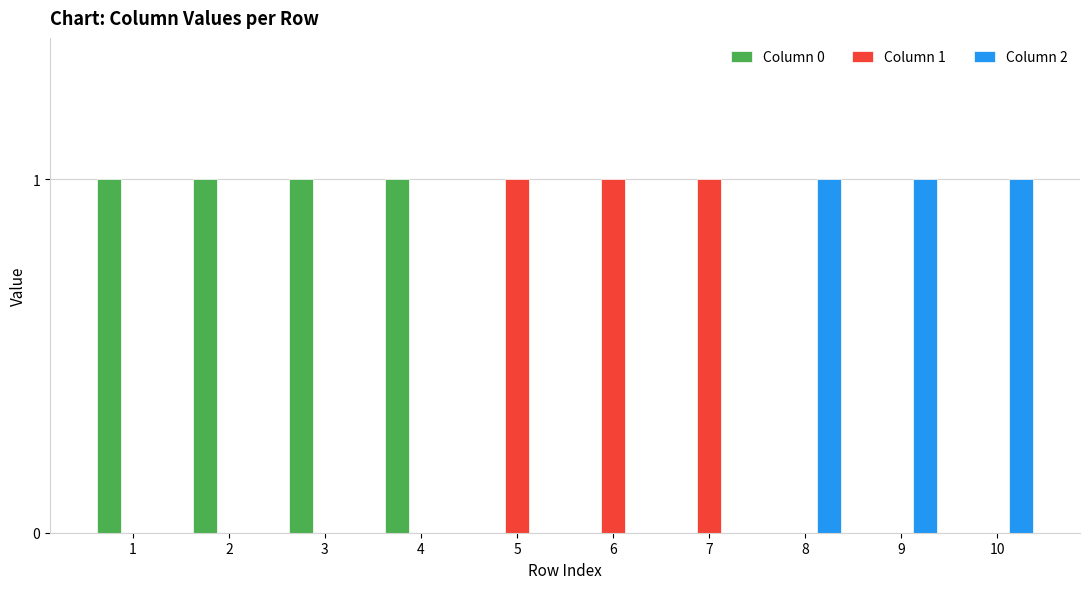

Reading left to right, transcribe all the data shown in this chart.

Column 0: 1=1	2=1	3=1	4=1	5=0	6=0	7=0	8=0	9=0	10=0
Column 1: 1=0	2=0	3=0	4=0	5=1	6=1	7=1	8=0	9=0	10=0
Column 2: 1=0	2=0	3=0	4=0	5=0	6=0	7=0	8=1	9=1	10=1